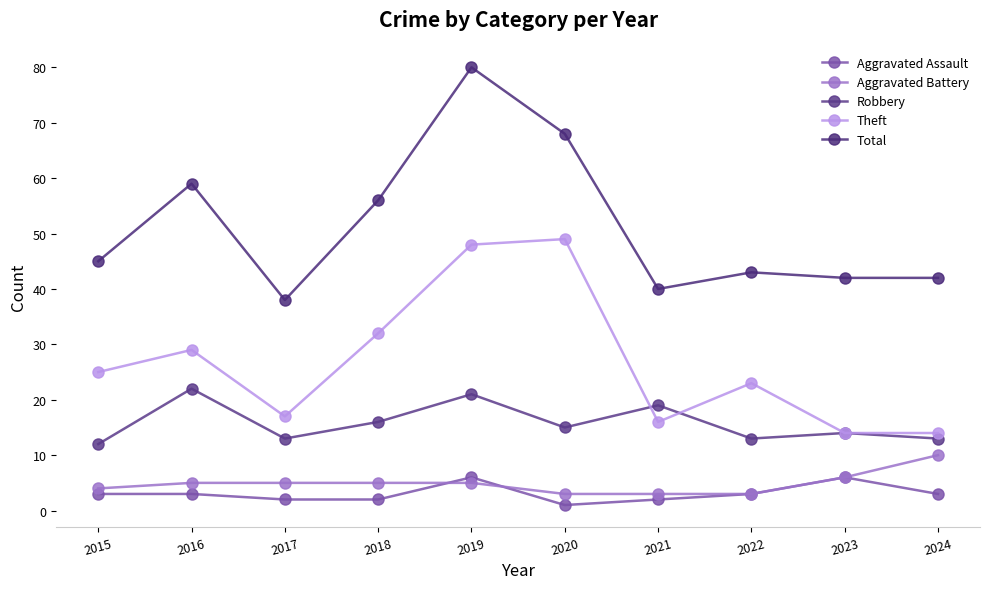

Which series ends up on top after the final intersection of Aggravated Assault and Aggravated Battery?

Aggravated Battery